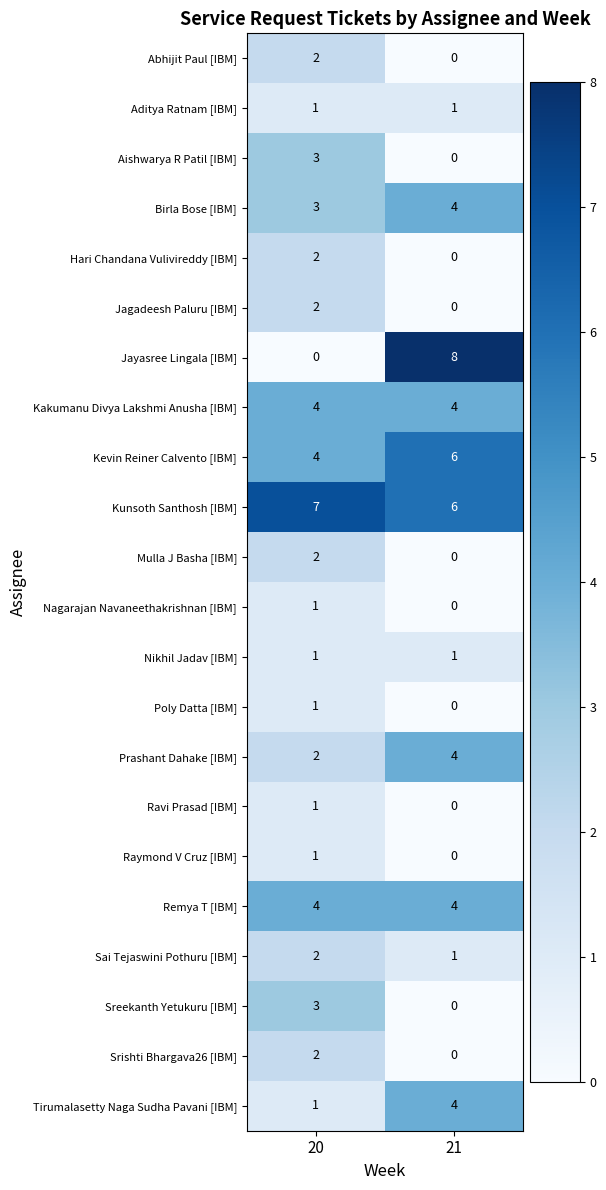

Is it true that Aditya Ratnam [IBM] equals 1 at 20?

True